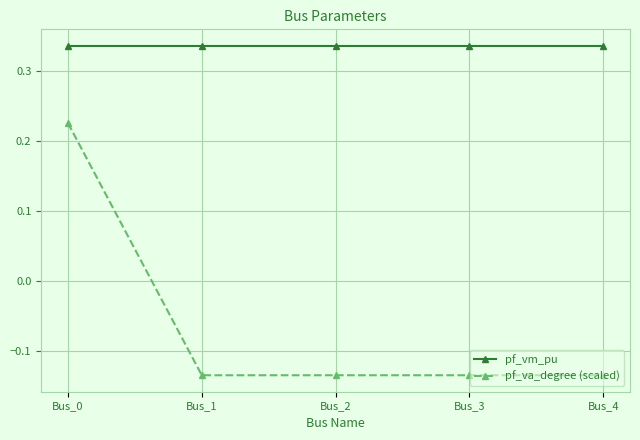

At which label does pf_va_degree (scaled) reach its peak?

Bus_0